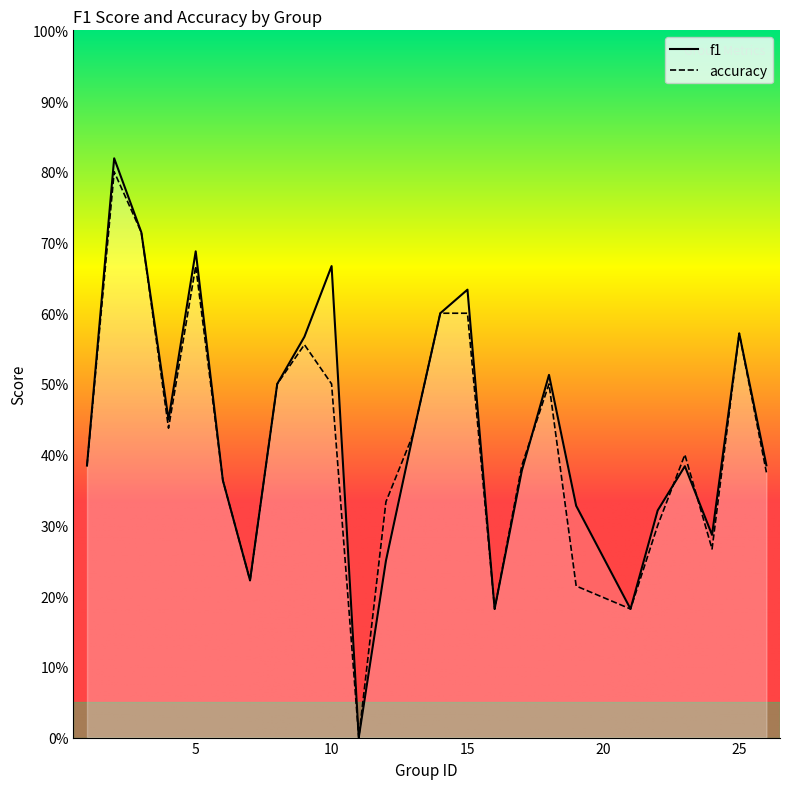

True or false: f1 has more than 0 interior local peaks.

True